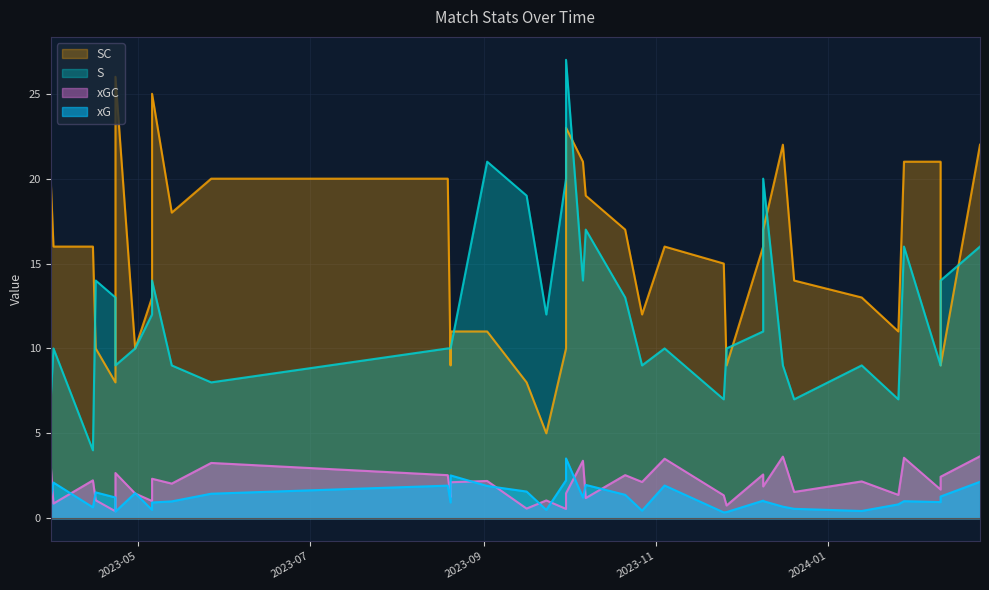

At which category does the chart reach its minimum across all series?

2023-11-25